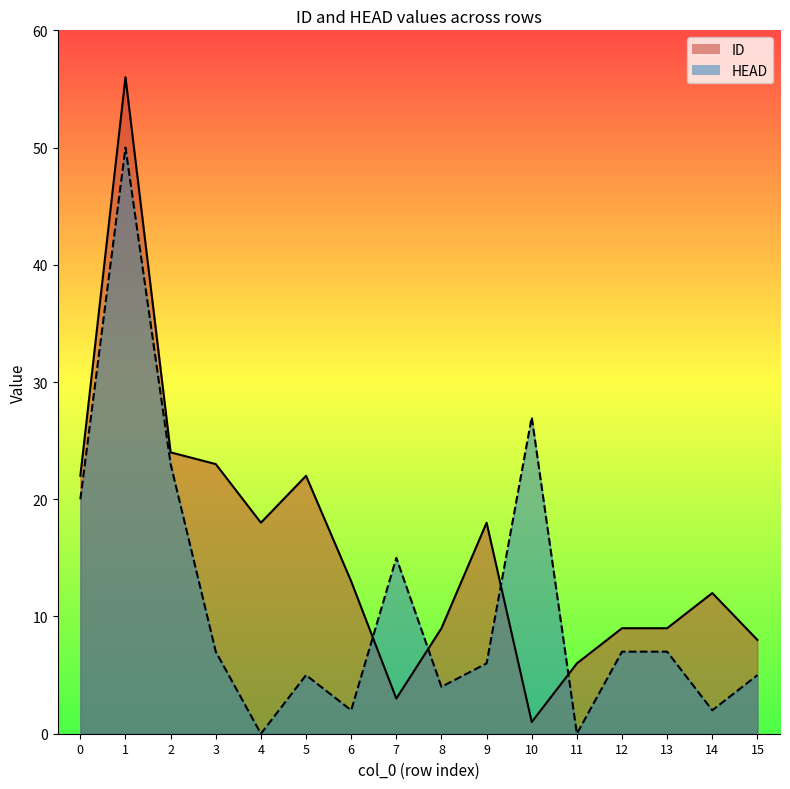

How many interior local valleys does the ID series have?

3